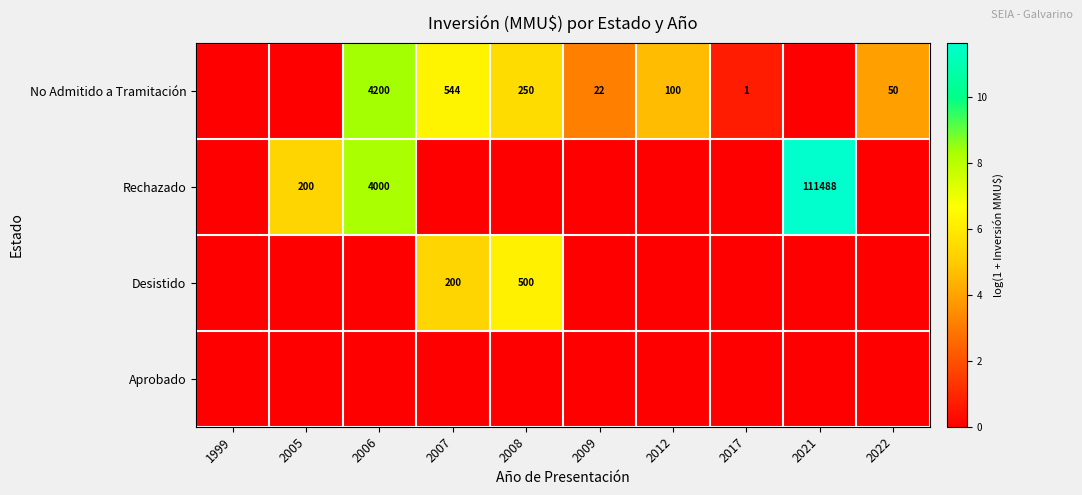

What is the sum of the No Admitido a Tramitación values at 2017 and 2006?

4201